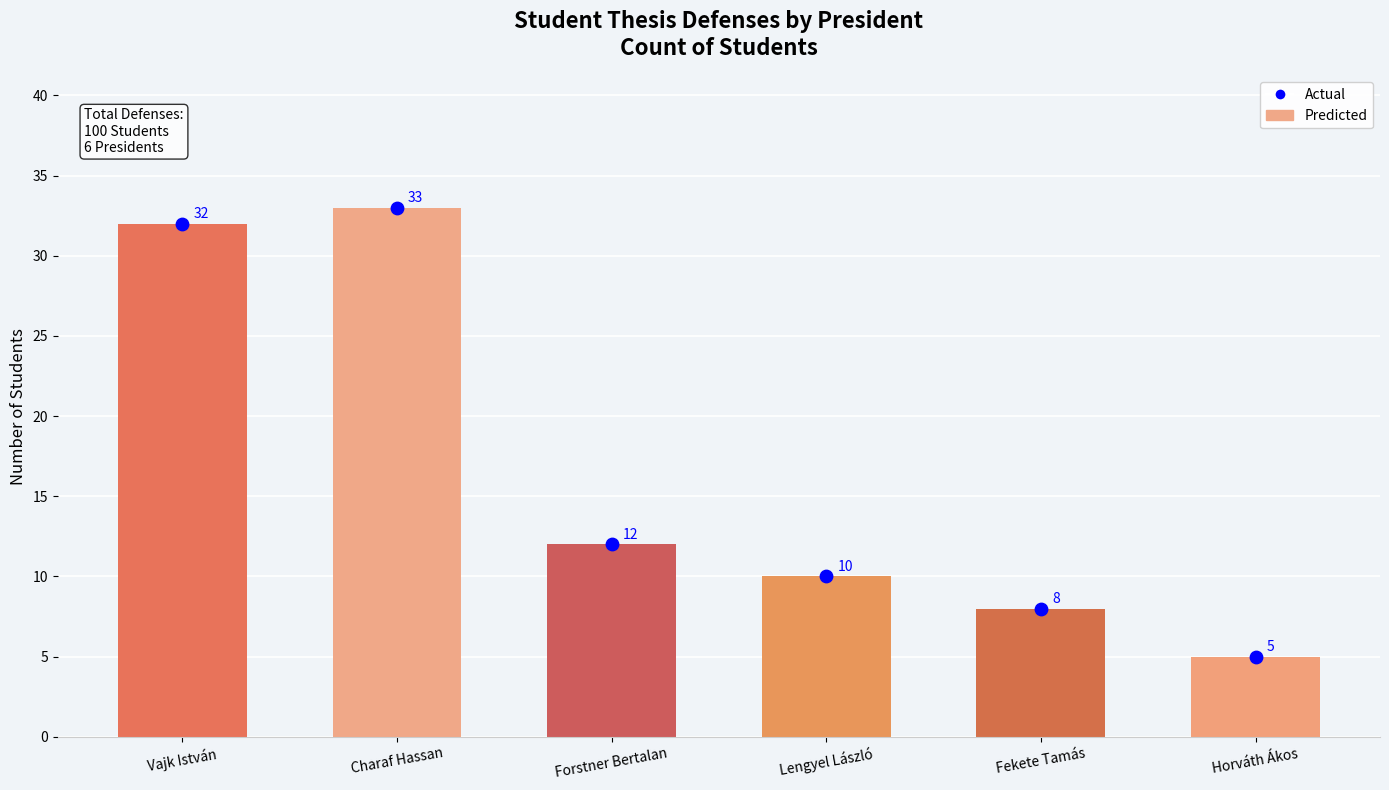

At which category is the sum across all series the highest?

Charaf Hassan